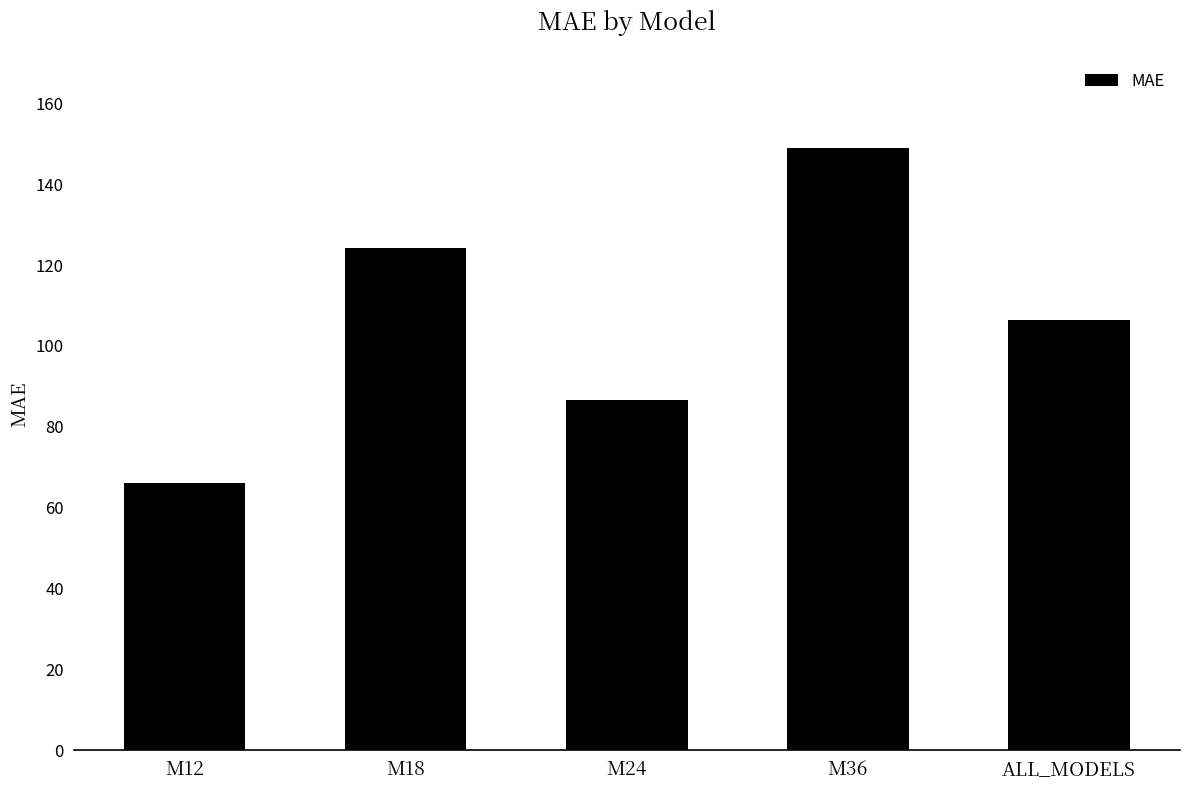

At which category does the chart reach its peak across all series?

M36